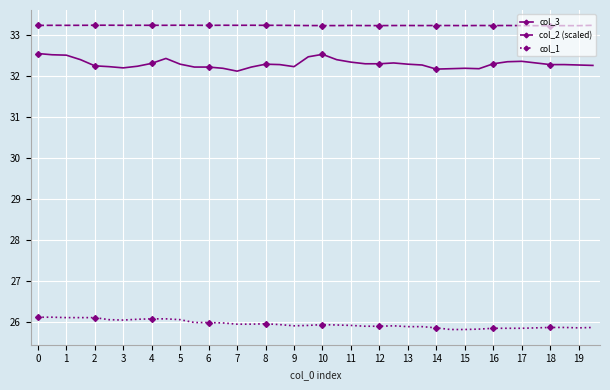

Count the number of data series in this chart.

3